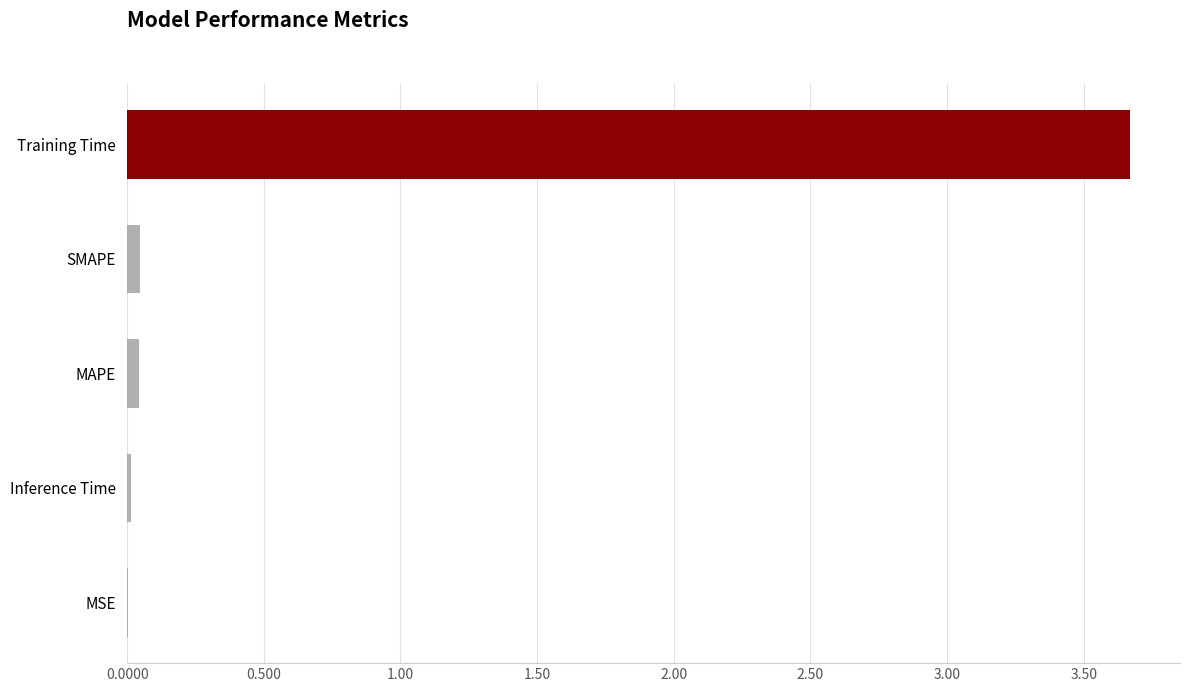

True or false: the data shows 3.7 at Training Time.

True